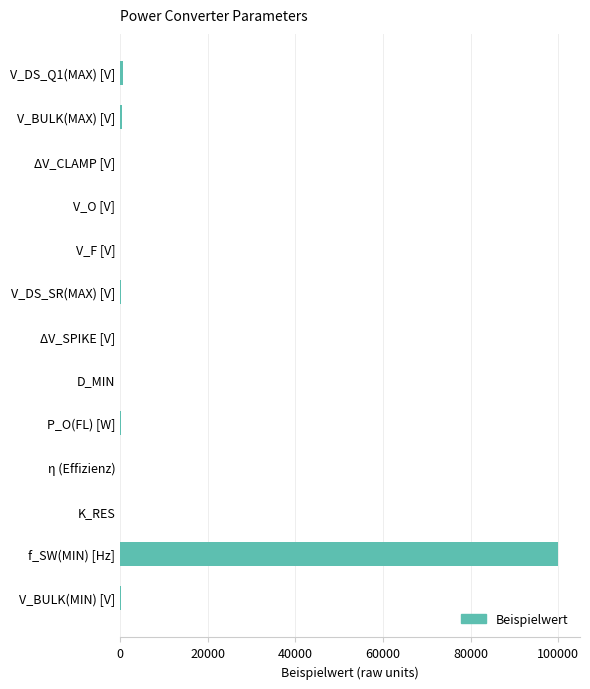

Is it true that the value at f_SW(MIN) [Hz] is 100000.0?

True